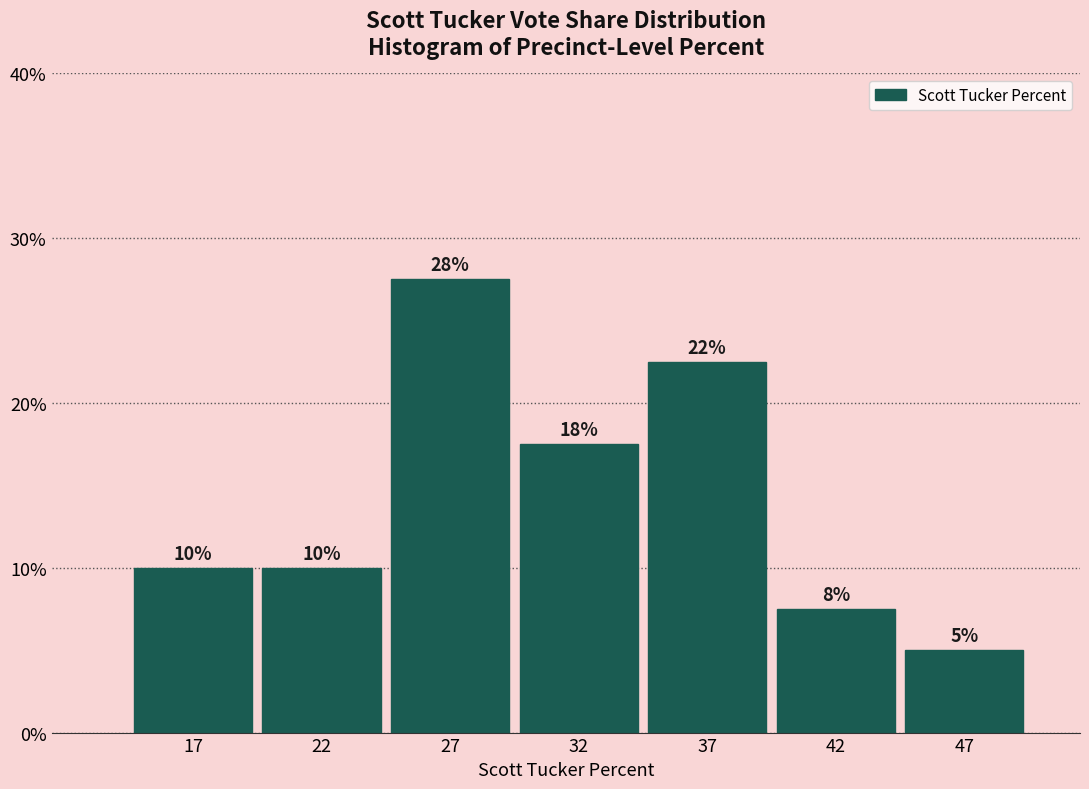

How many bars are there in total?

7